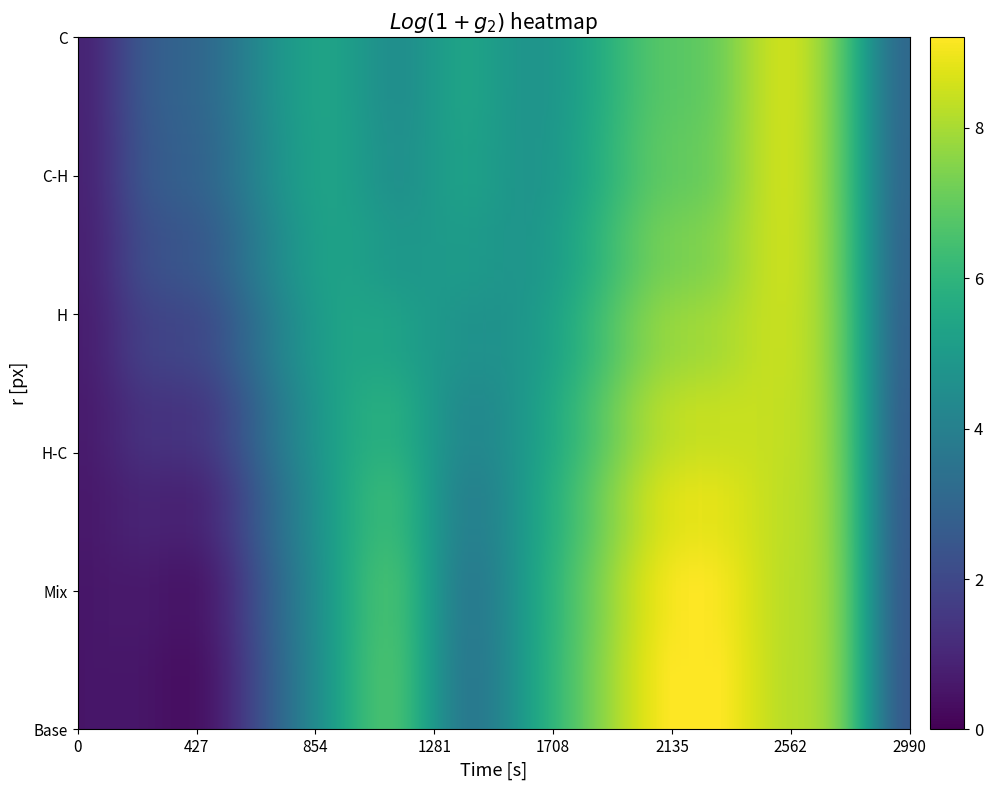

The C series shows 5.2 at 11. True or false?

False